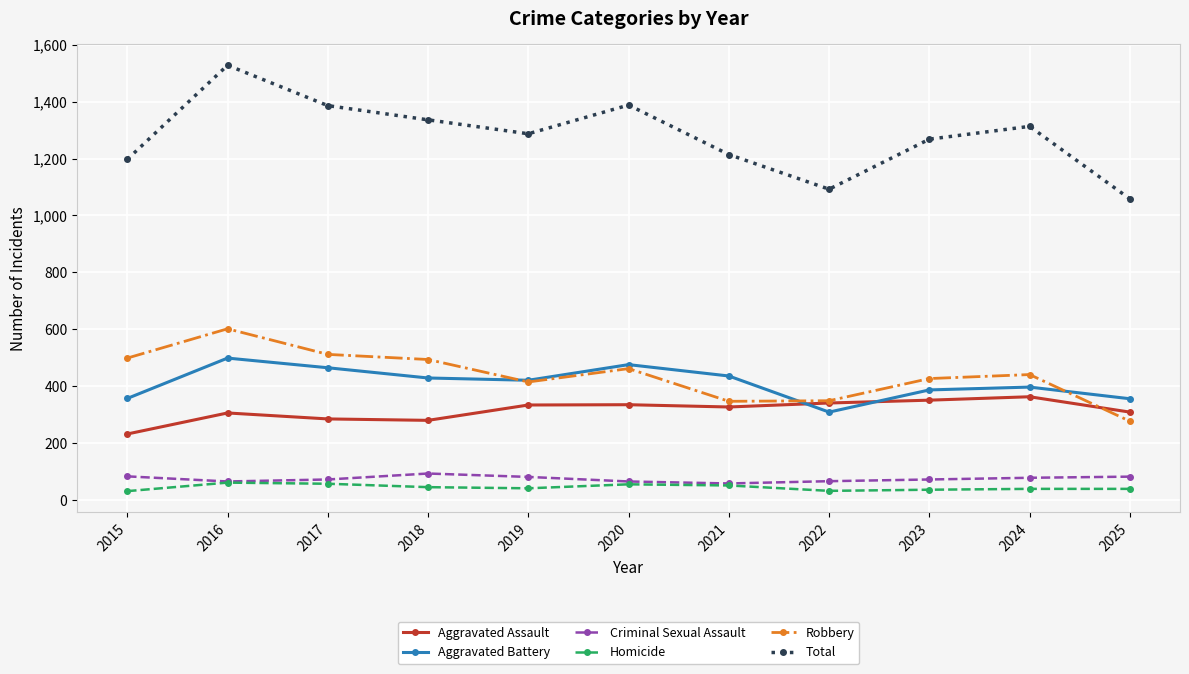

What is the difference between the maximum and minimum values in the Aggravated Battery series?

190